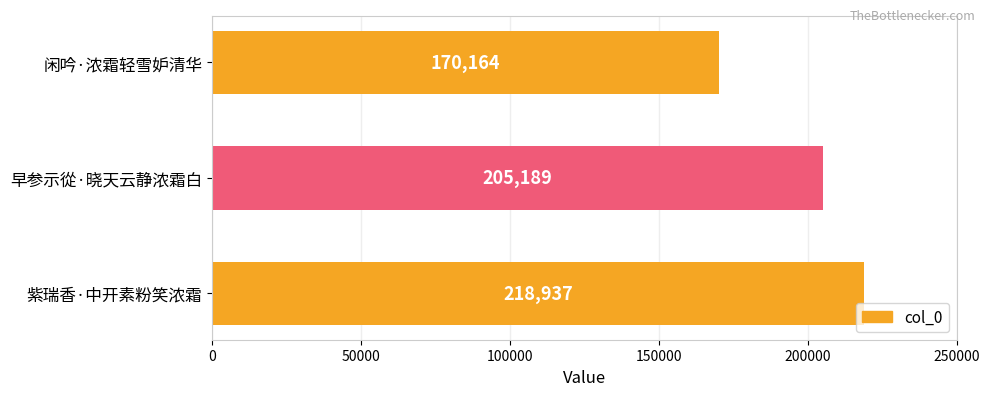

Rank the categories by value from lowest to highest.

闲吟·浓霜轻雪妒清华, 早参示從·晓天云静浓霜白, 紫瑞香·中开素粉笑浓霜